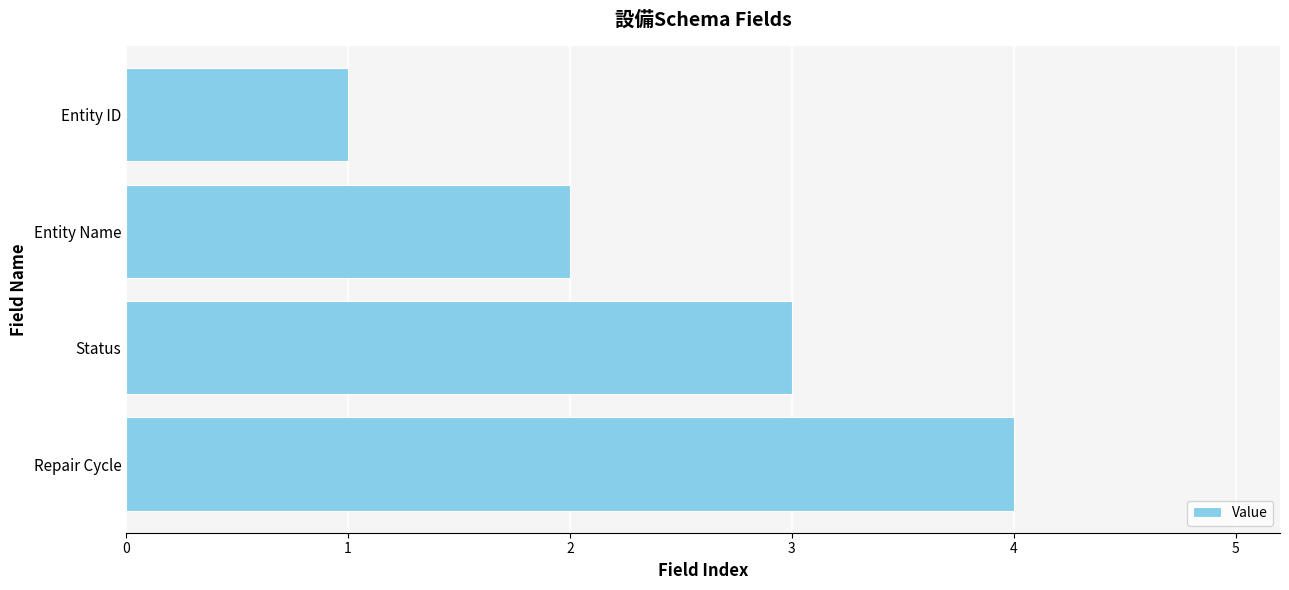

Which has a higher value, Repair Cycle or Entity Name?

Repair Cycle